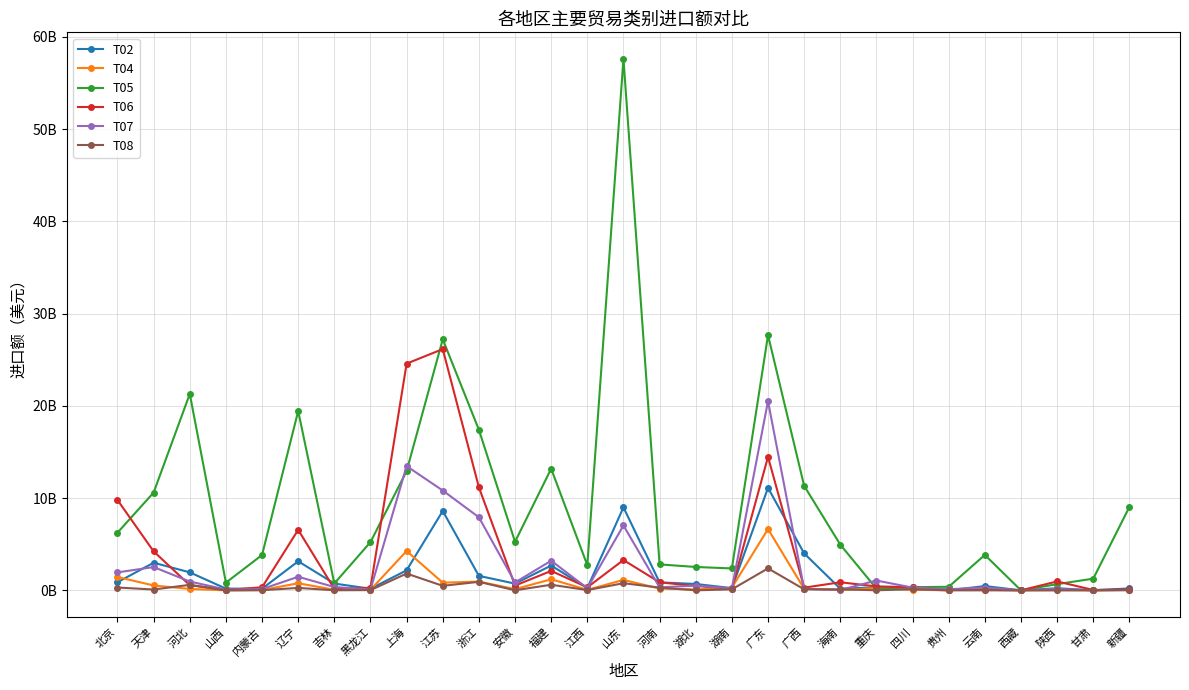

Does the chart display data point markers on the line(s)?

Yes